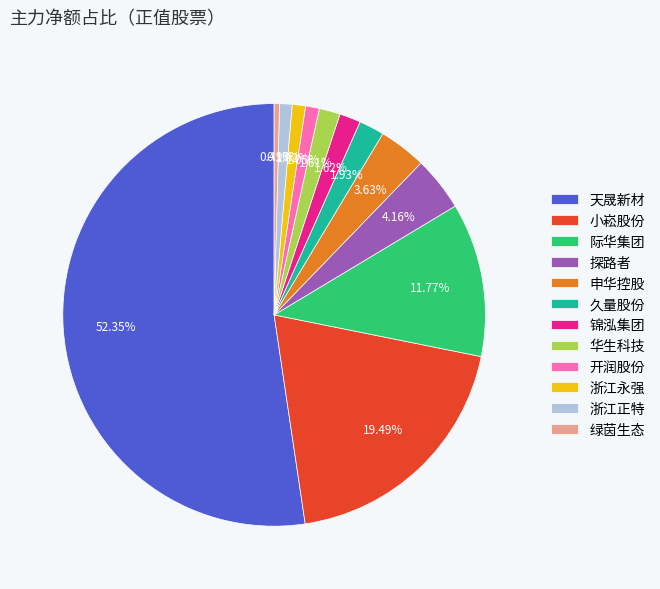

Count the number of slices in the pie.

12